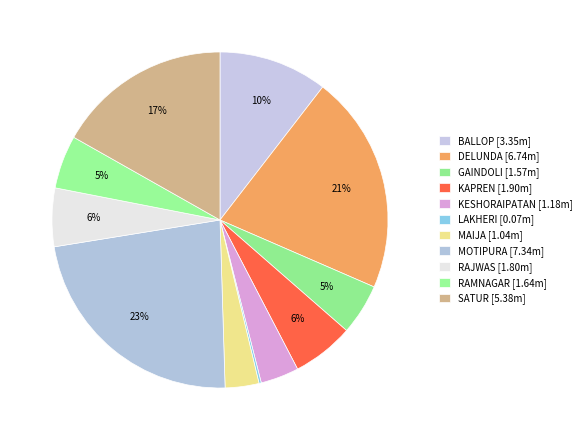

To the nearest percent, what portion does RAJWAS represent?

6%